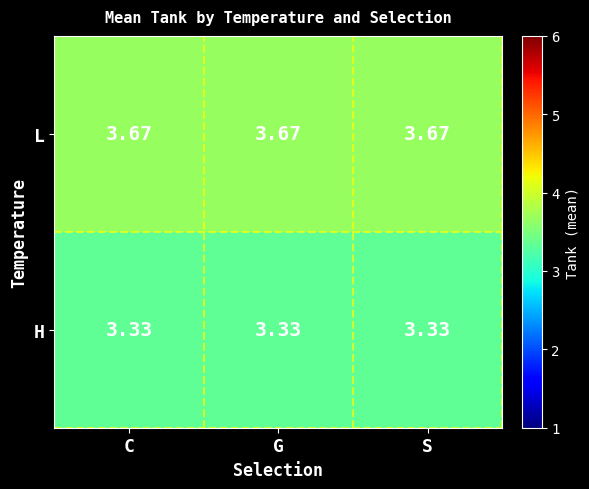

Is the value of L at S greater than the value of H at C?

Yes